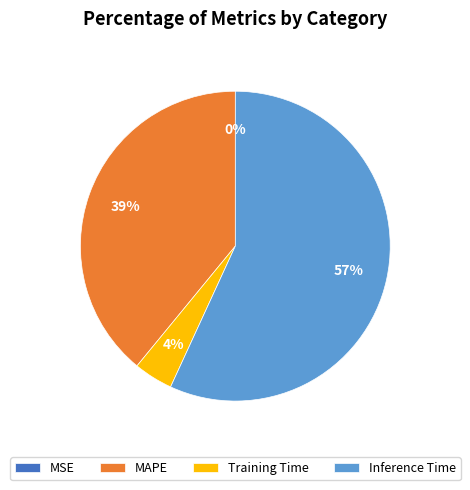

The MAPE slice represents 39% of the pie. True or false?

True